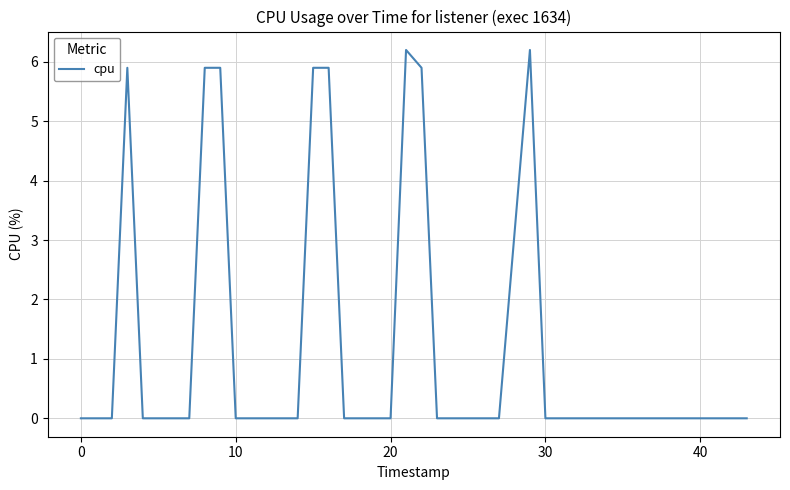

What is the greatest value displayed?

6.2